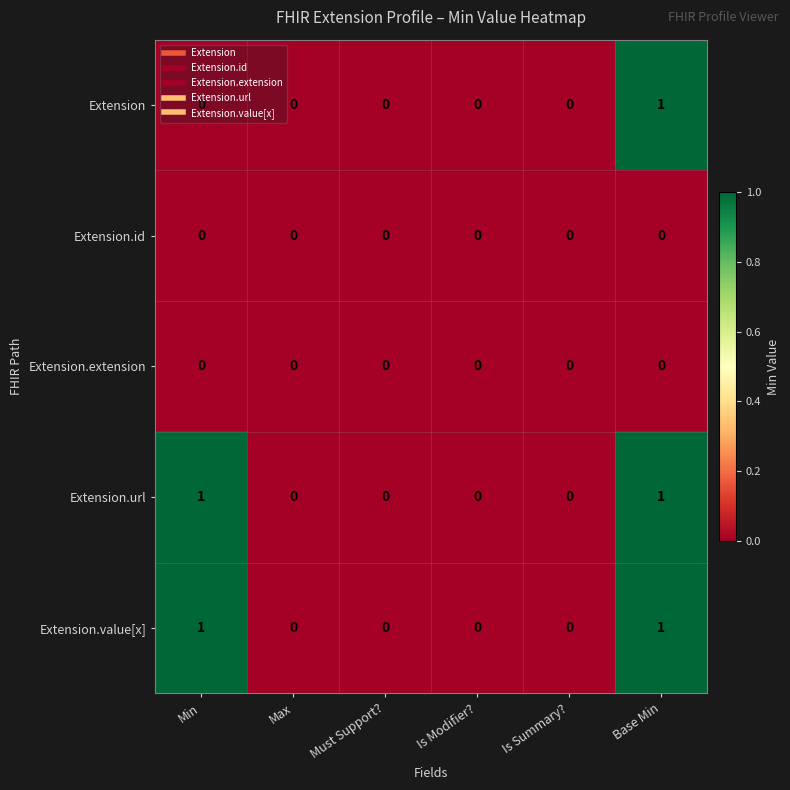

The value of Extension at Is Modifier? is 0. True or false?

True